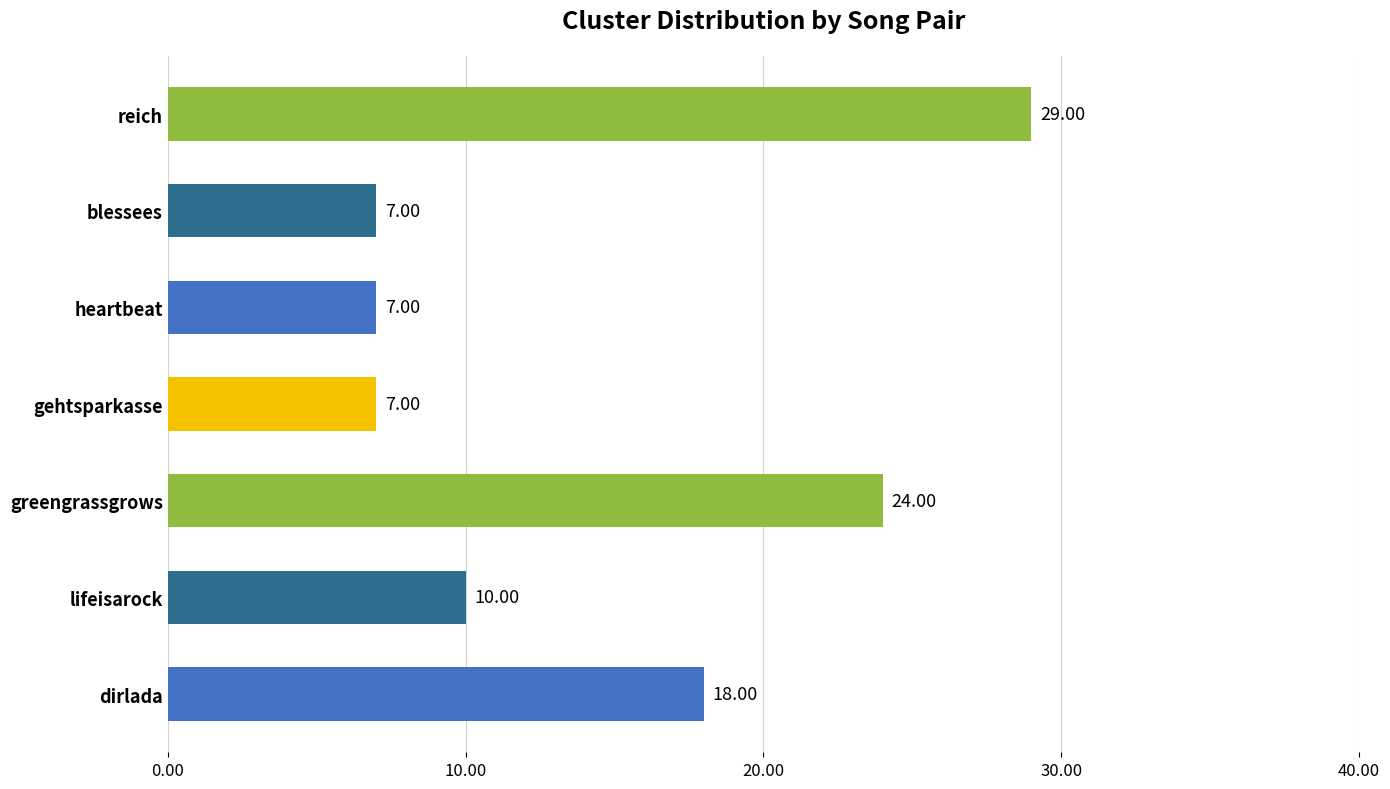

Count the values in the range 7 to 24.

6